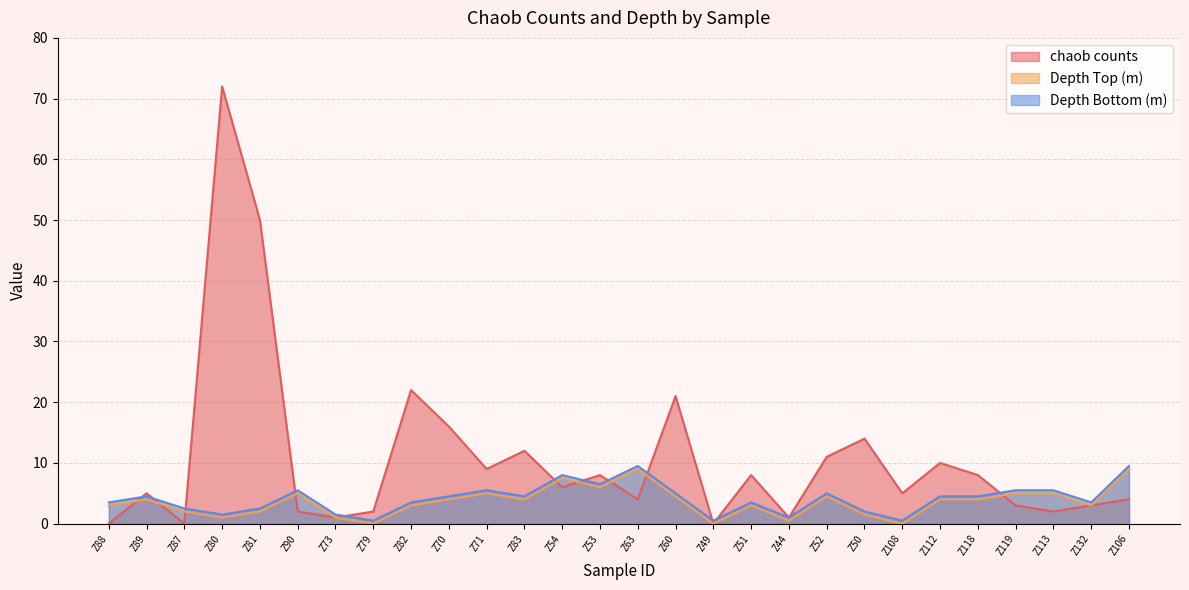

What are all the series names shown in the legend?

chaob counts, Depth Top (m), Depth Bottom (m)